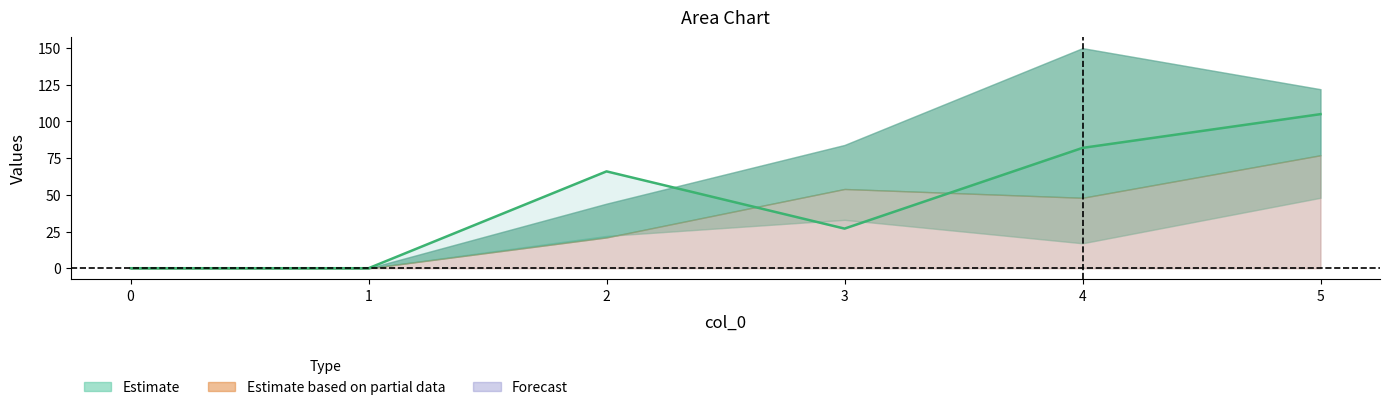

What is the change in value from 1 to 5?

+105